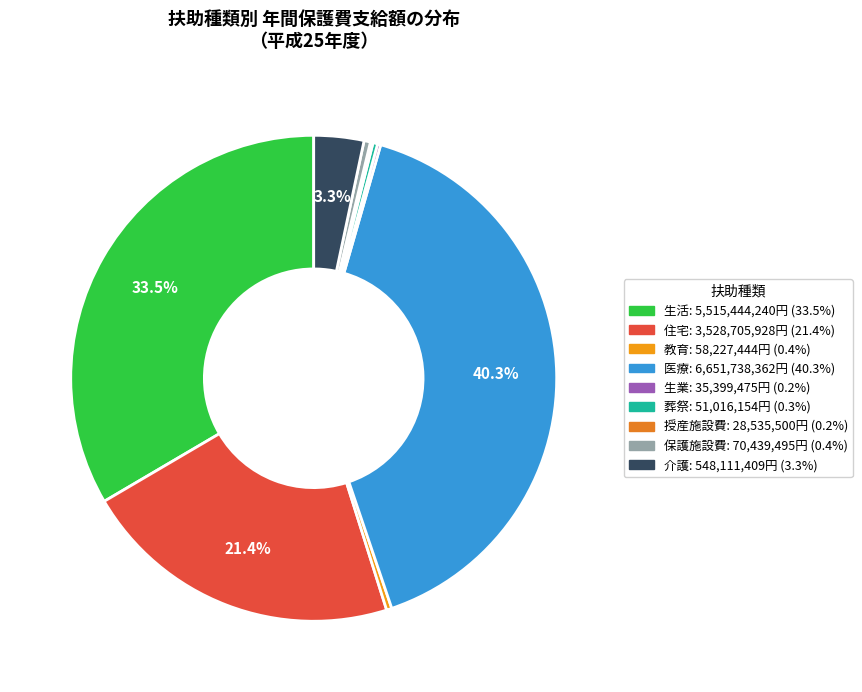

Which has a higher value, 教育 or 授産施設費?

教育